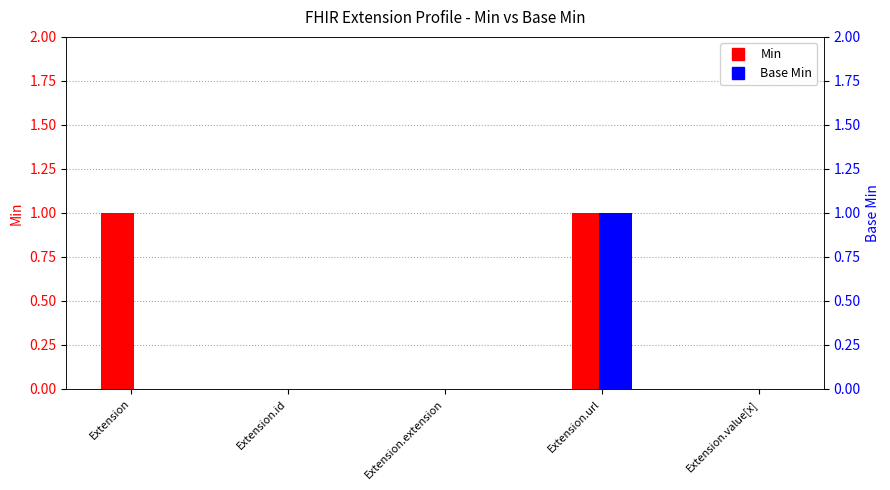

What is the difference between the maximum and second lowest values in the Min series?

1